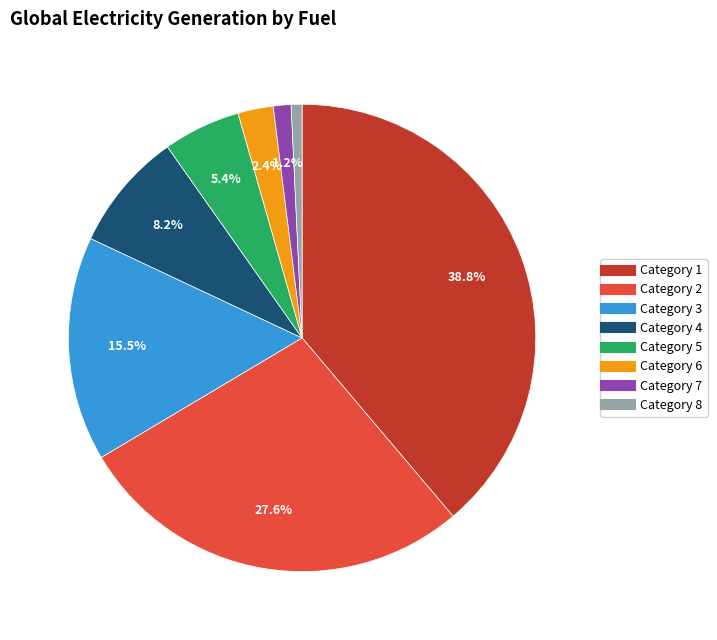

To the nearest percent, what percentage of the pie is Category 2?

28%